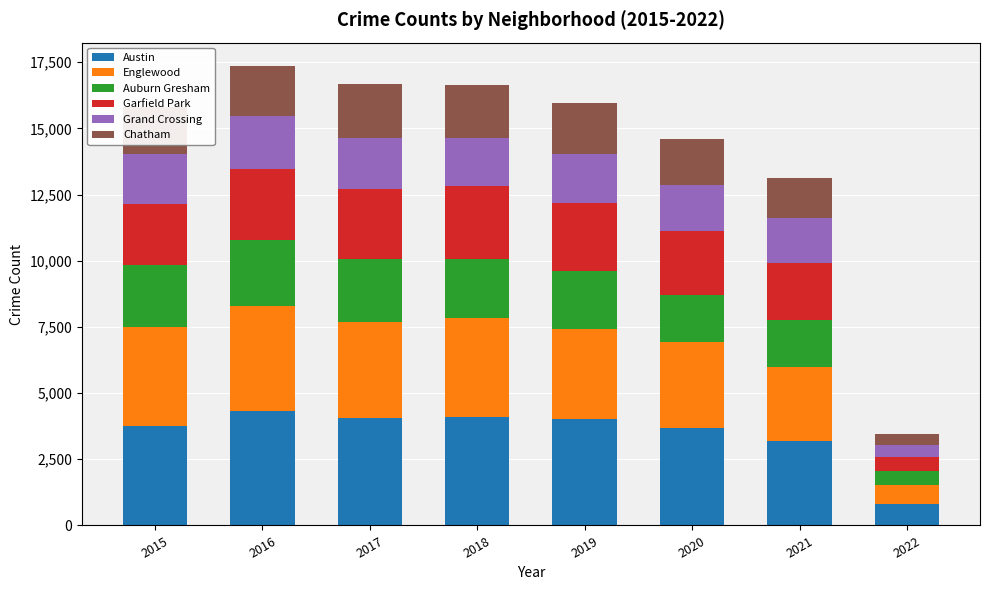

How many bars are there in total?

8